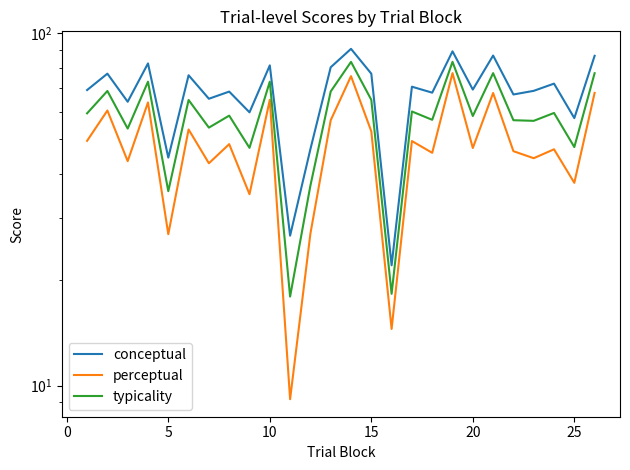

In typicality, how many points are lower than both neighbors (excluding endpoints)?

10